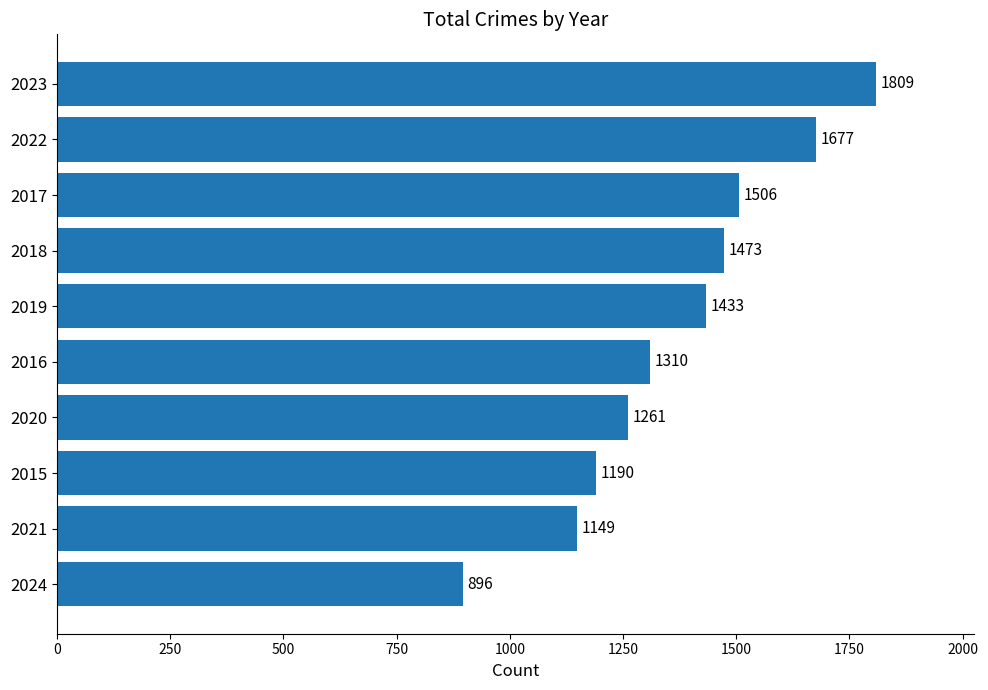

What is the sum of all values?

13704